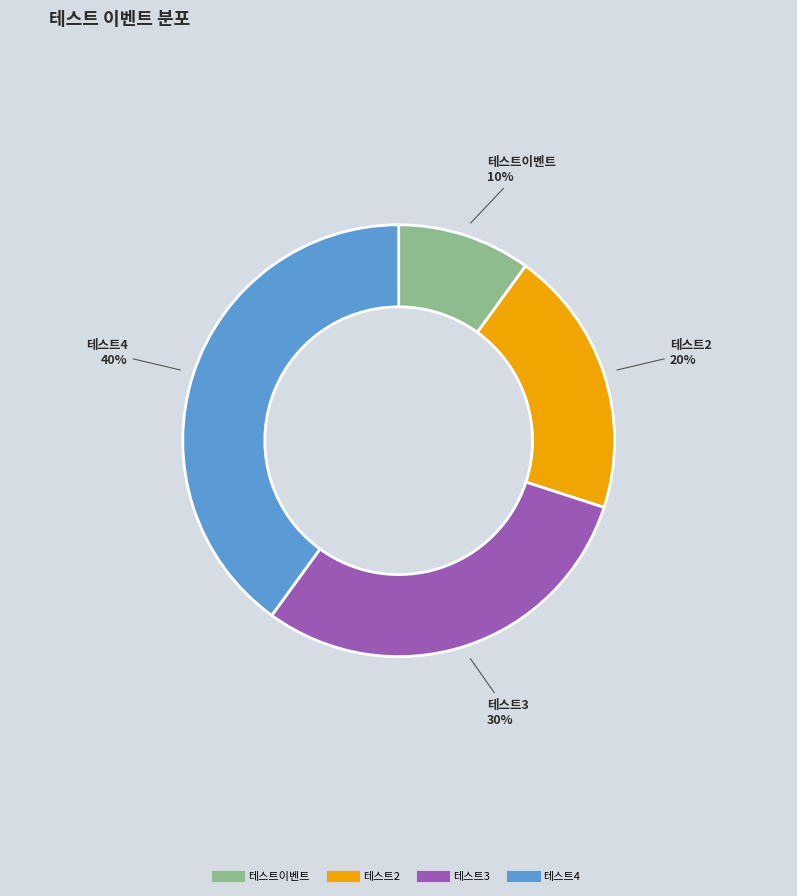

To the nearest percent, what portion does 테스트2 represent?

20%